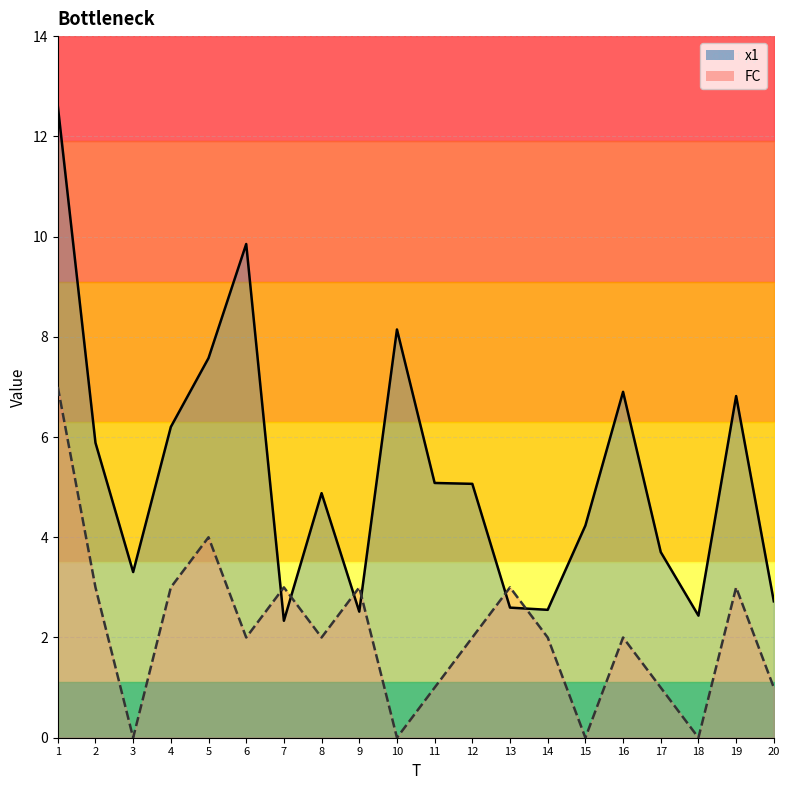

At which category does FC reach its first local peak?

5